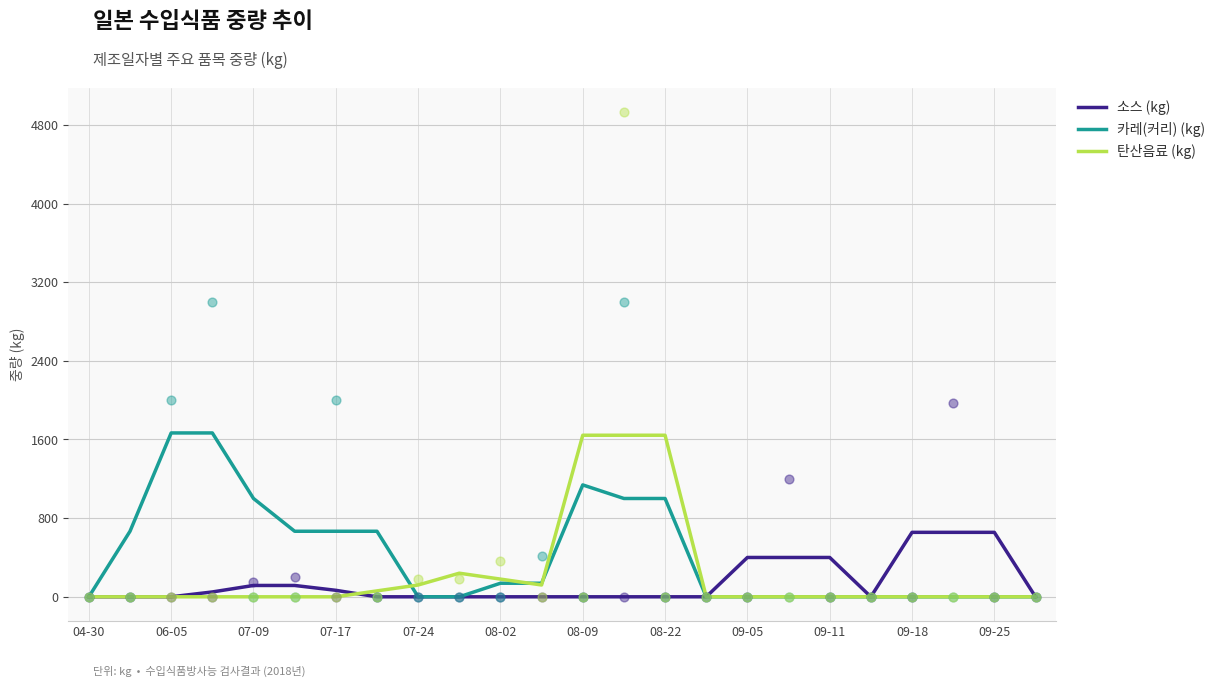

Which series has the largest Y range (max minus min)?

카레(커리) (kg)